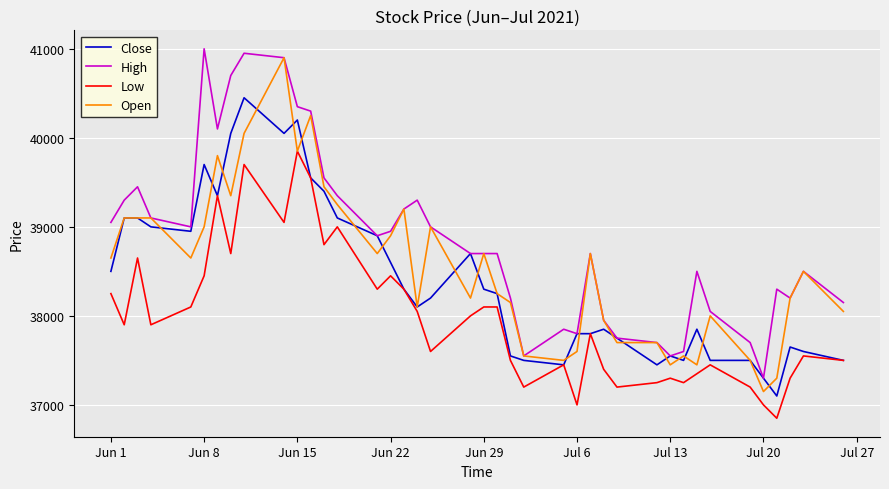

Which series has the largest total across all categories?

High